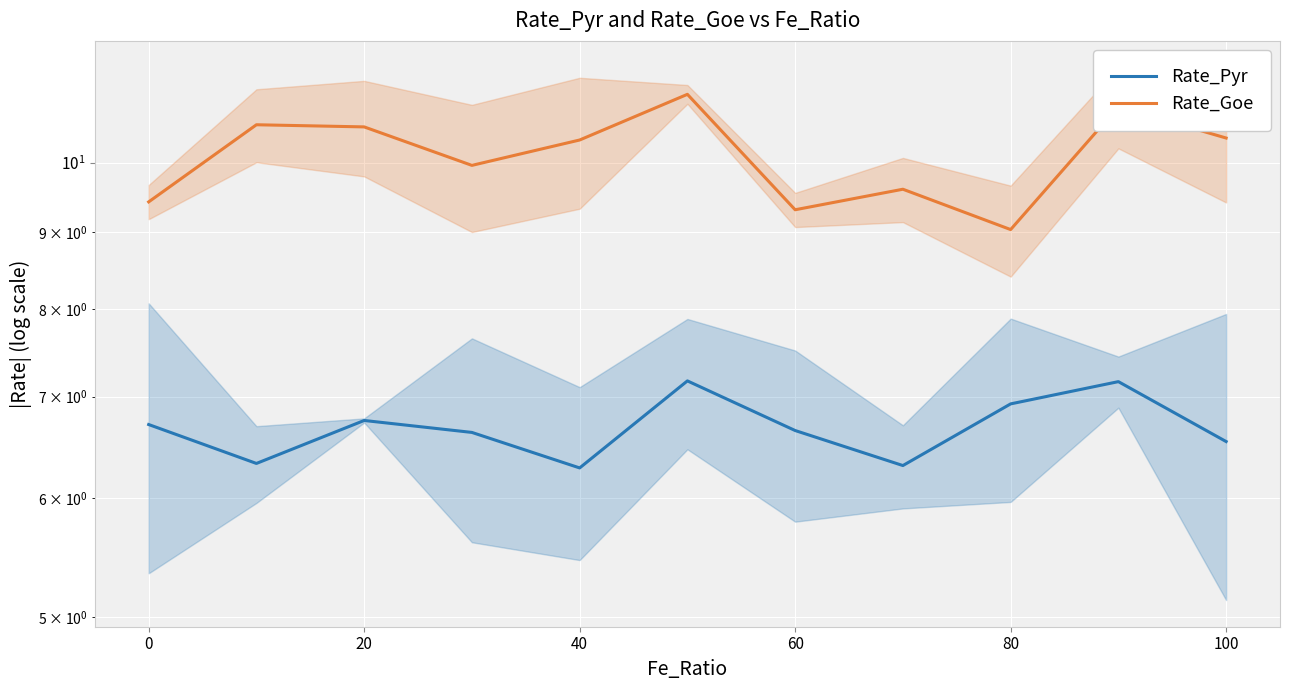

Reading left to right, list all the values displayed in this chart.

Rate_Pyr: 6.7	6.3	6.8	6.6	6.3	7.2	6.6	6.3	6.9	7.2	6.5
Rate_Goe: 9.4	10.6	10.6	10.0	10.4	11.1	9.3	9.6	9.0	10.9	10.4